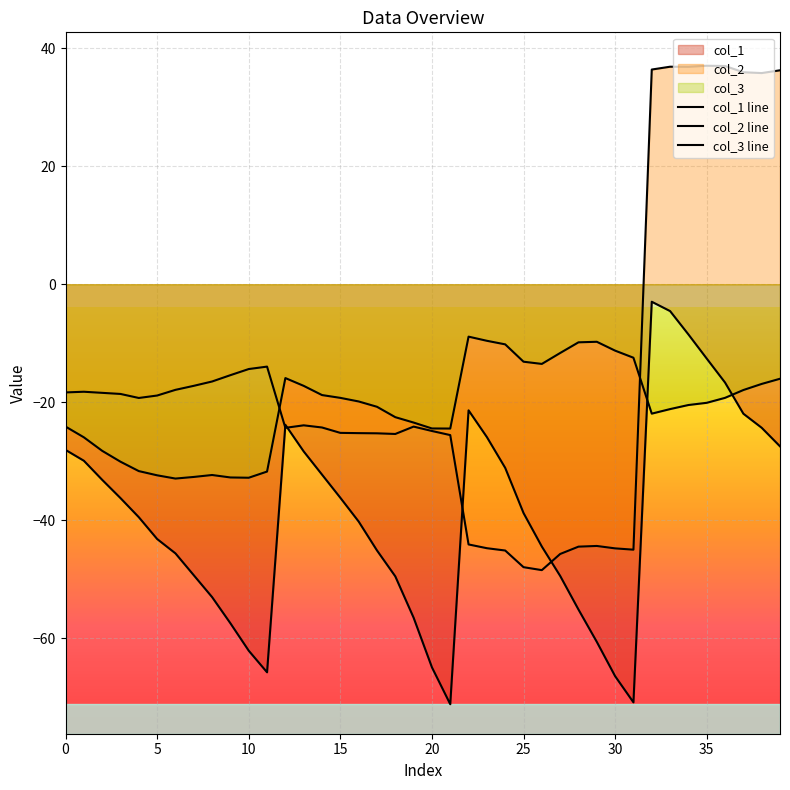

True or false: col_2 line has a value of -44.3 at 29.

True